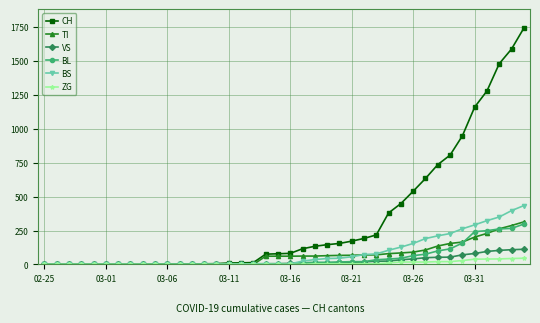

What is the greatest value displayed?

1742